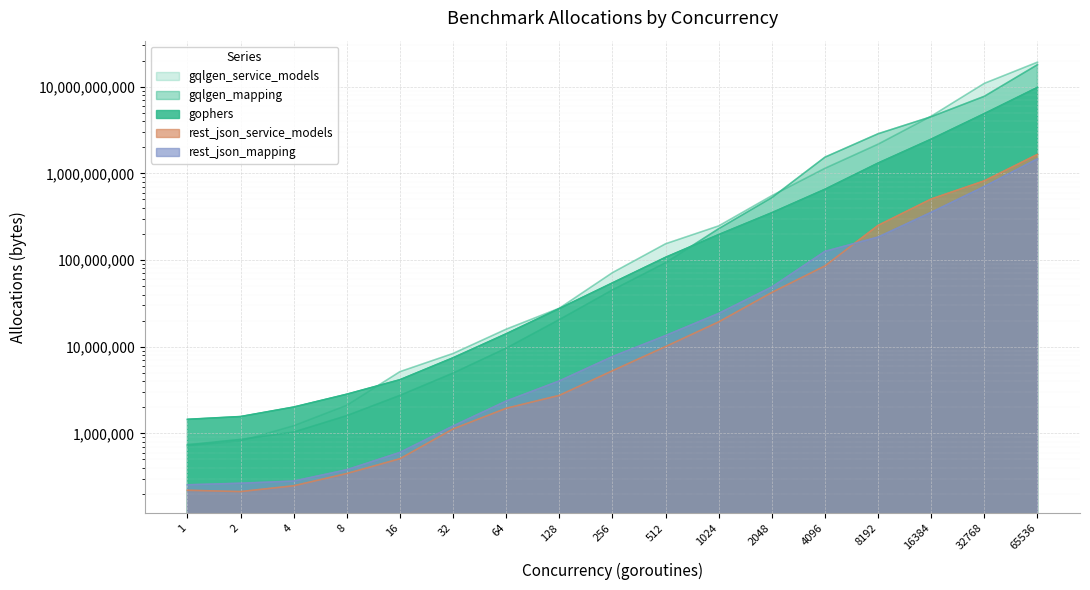

How many interior local valleys does the rest_json_service_models series have?

1